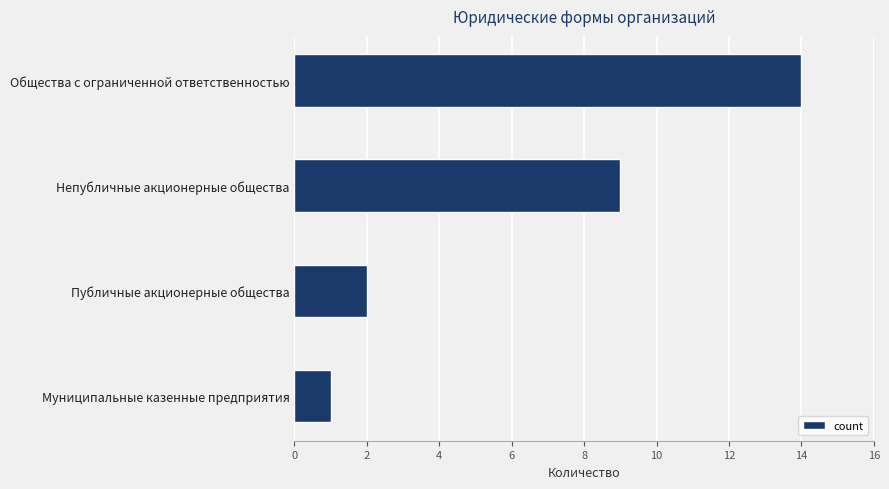

What is the change in value from Общества с ограниченной ответственностью to Муниципальные казенные предприятия?

-13